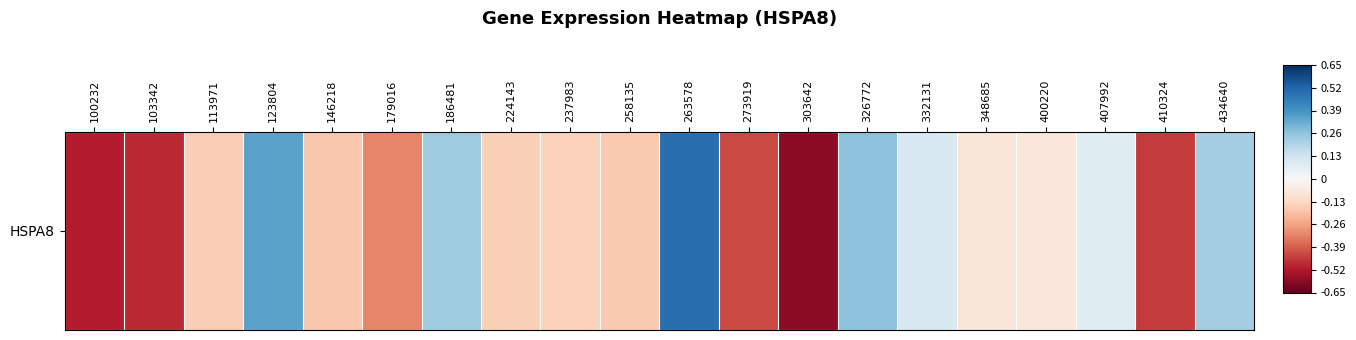

Reading left to right, list all the values displayed in this chart.

100232=-0.5	103342=-0.5	113971=-0.2	123804=0.3	146218=-0.2	179016=-0.3	186481=0.2	224143=-0.2	237983=-0.1	258135=-0.2	263578=0.5	273919=-0.4	303642=-0.6	326772=0.3	332131=0.1	348685=-0.1	400220=-0.1	407992=0.1	410324=-0.5	434640=0.2